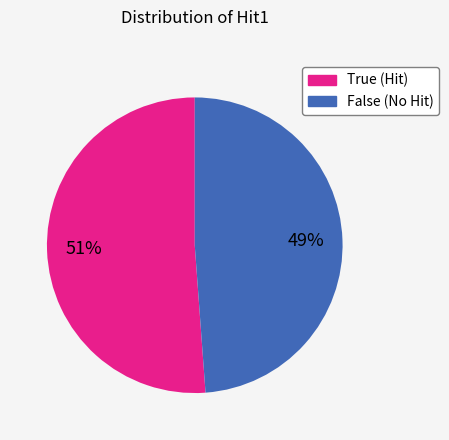

Count the number of slices in the pie.

2